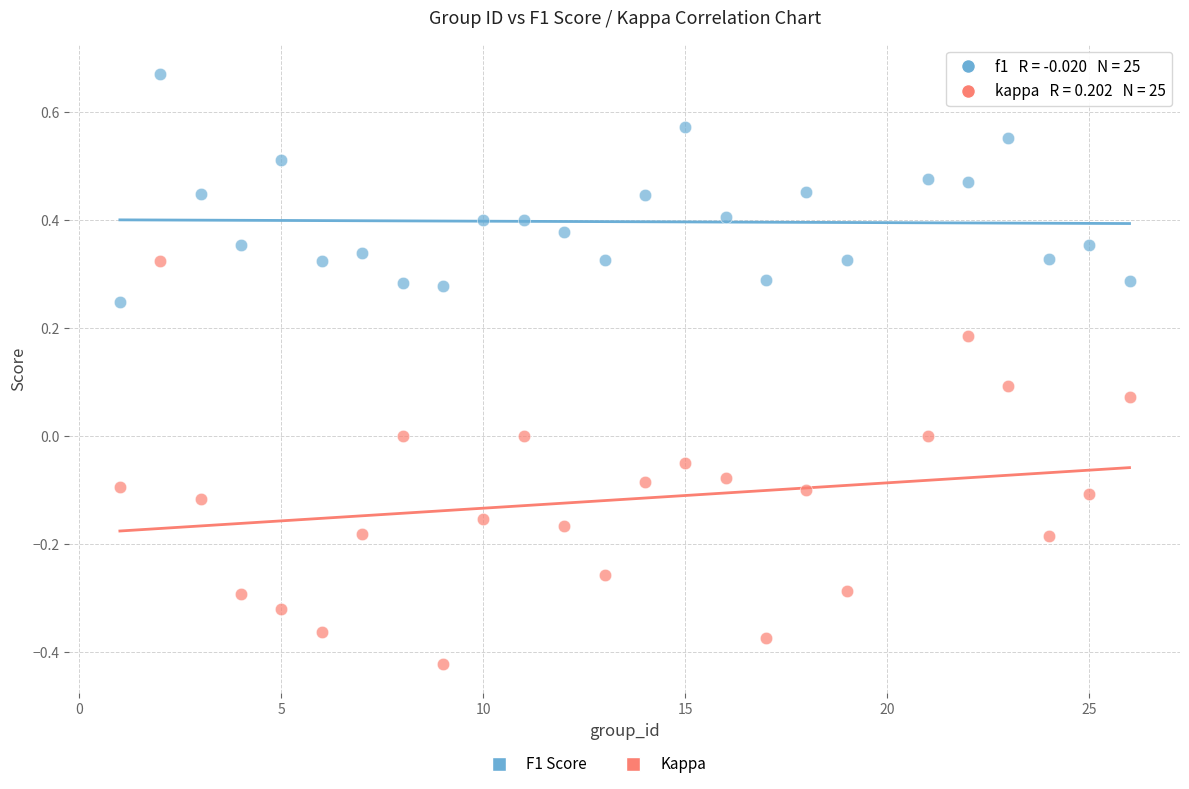

Across all data points, what is the range of X values (max minus min)?

25.0